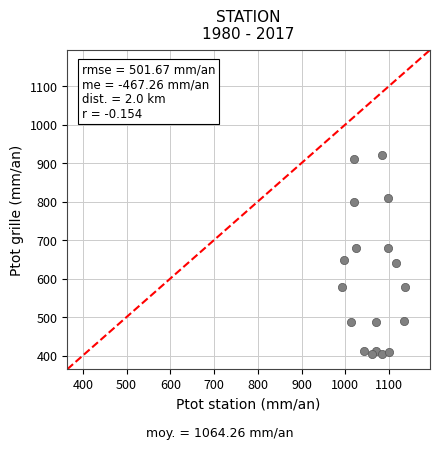

What is the range of X values (max minus min)?

143.3